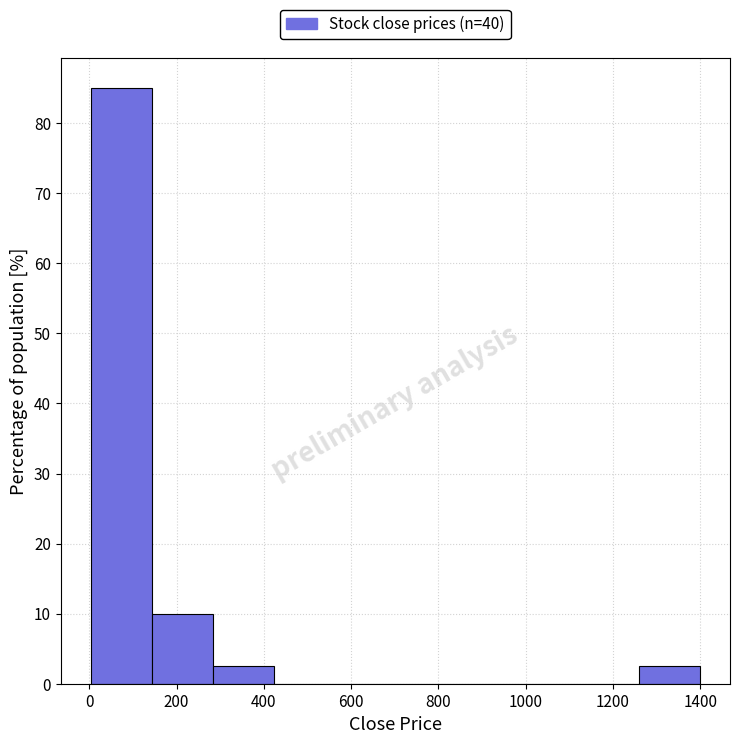

Reading left to right, list every bar in this chart as the range it spans on the x-axis followed by its height. Neither the bar edges nor the heights are printed on the chart, so give them approximately, as read against the axes.

0 to 140: 85
140 to 280: 10
280 to 420: 3
420 to 560: 0
560 to 700: 0
700 to 840: 0
840 to 980: 0
980 to 1120: 0
1120 to 1260: 0
1260 to 1400: 3